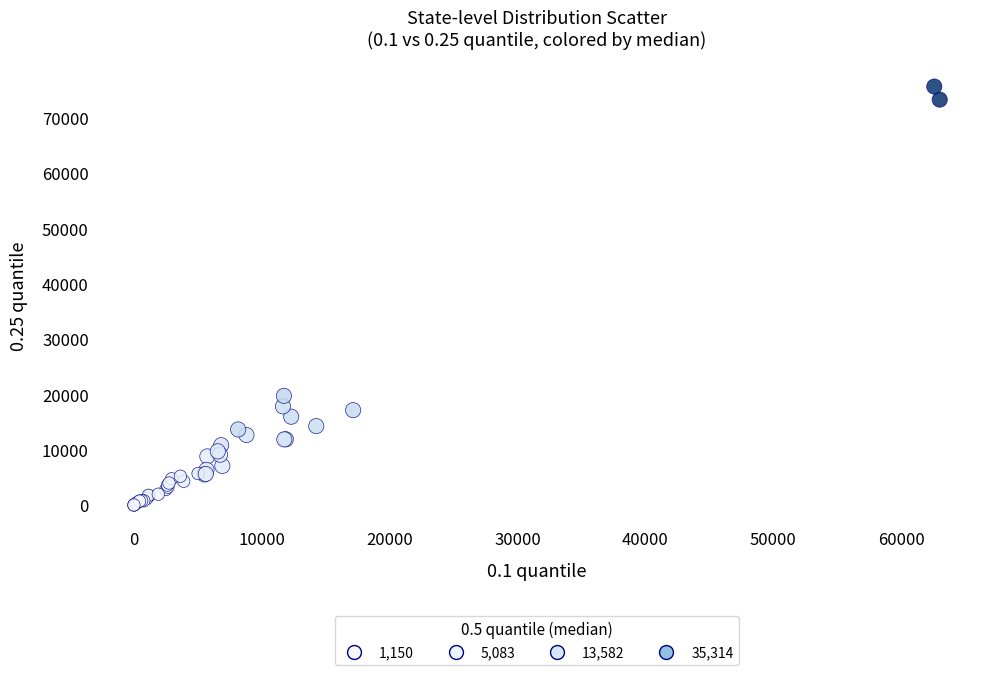

What Y value in the scatter plot is closest to 37818?

19731